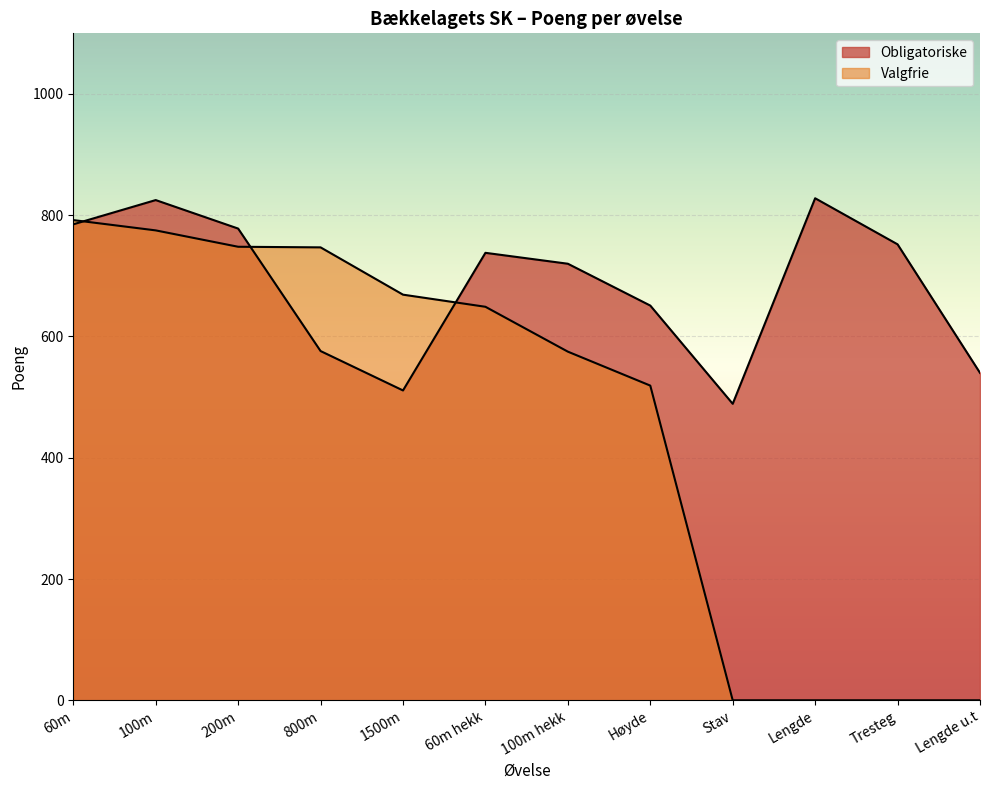

Where is the first local minimum for Obligatoriske?

1500m